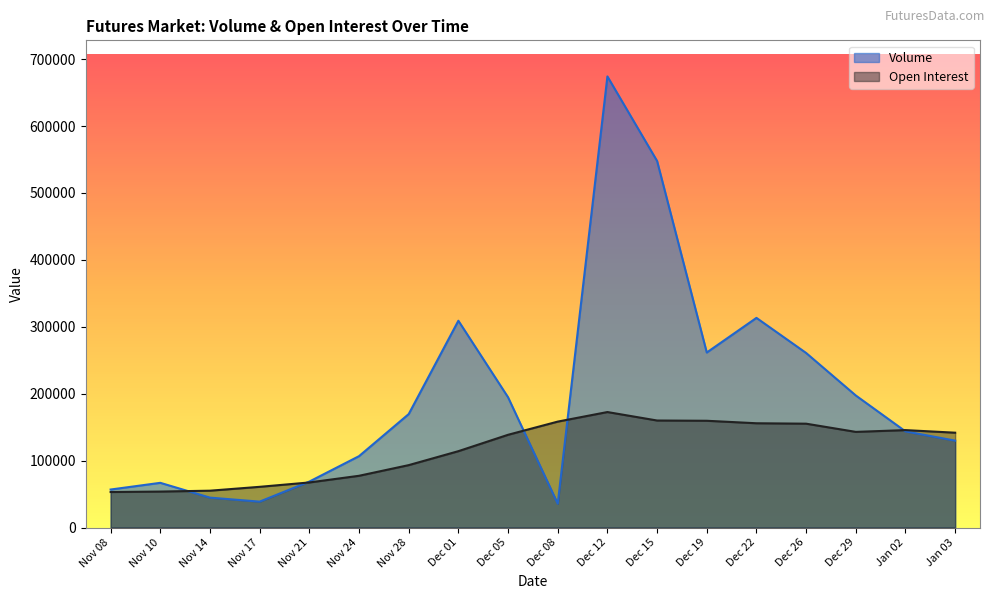

List the labels in order of Volume value, smallest first.

Dec 08, Nov 17, Nov 14, Nov 08, Nov 10, Nov 21, Nov 24, Jan 03, Jan 02, Nov 28, Dec 05, Dec 29, Dec 26, Dec 19, Dec 01, Dec 22, Dec 15, Dec 12